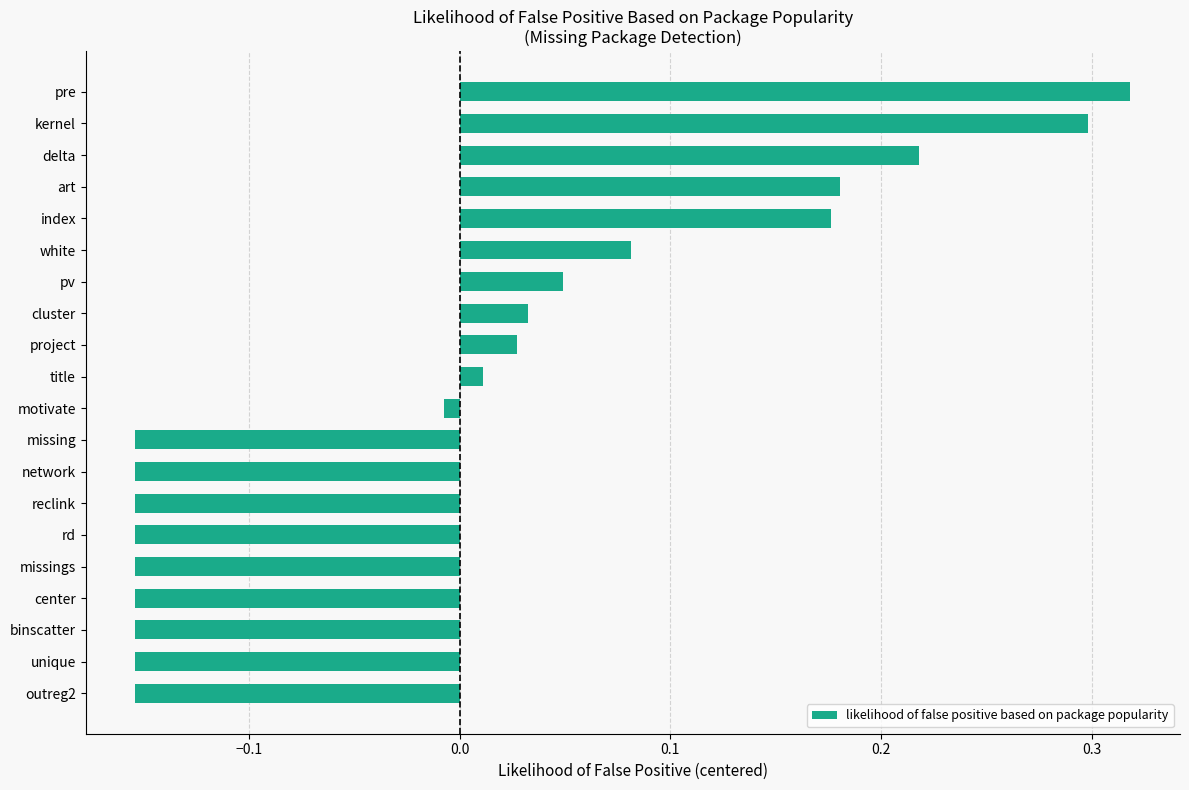

What is the change in value from pv to pre?

+0.3